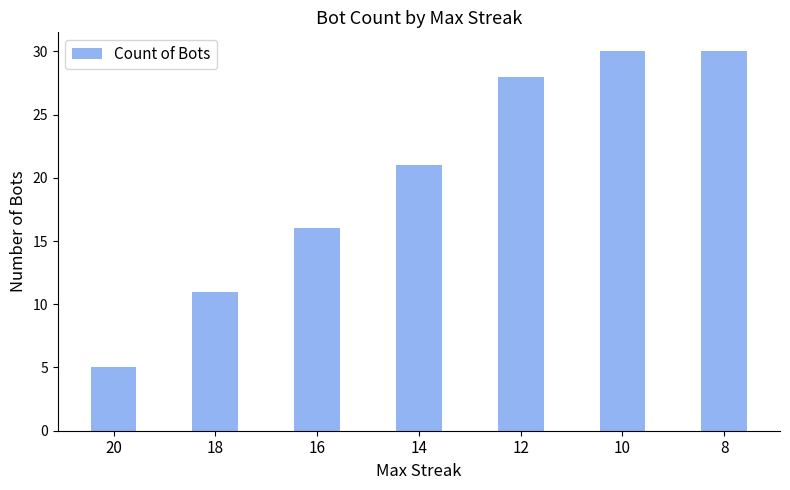

What is the sum of the values at 18 and 20?

16